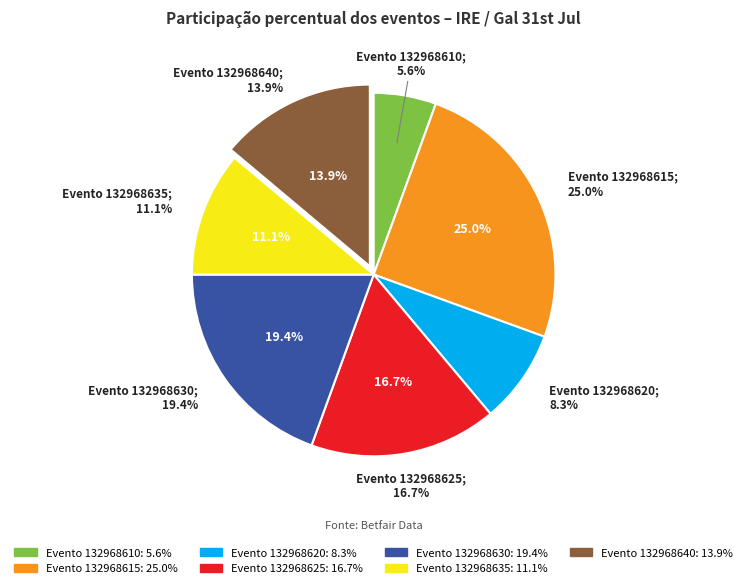

To the nearest percent, what is the average slice percentage?

14%